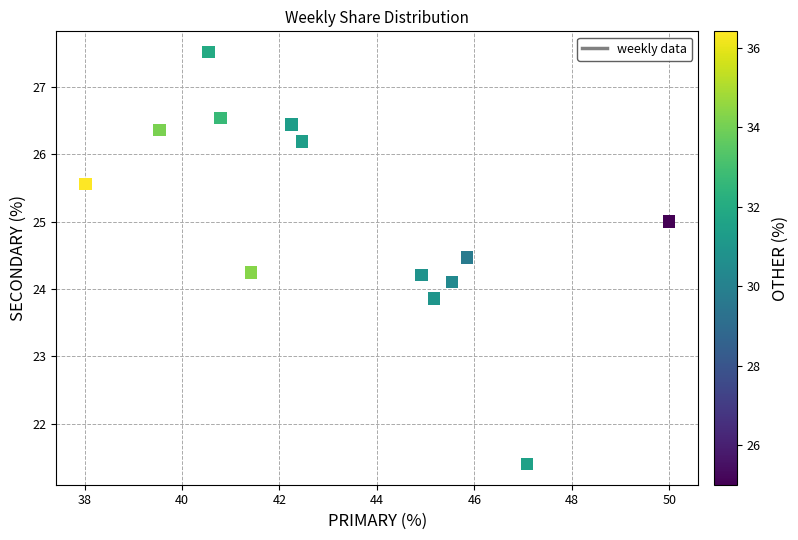

What is the range of Y values (max minus min)?

6.1